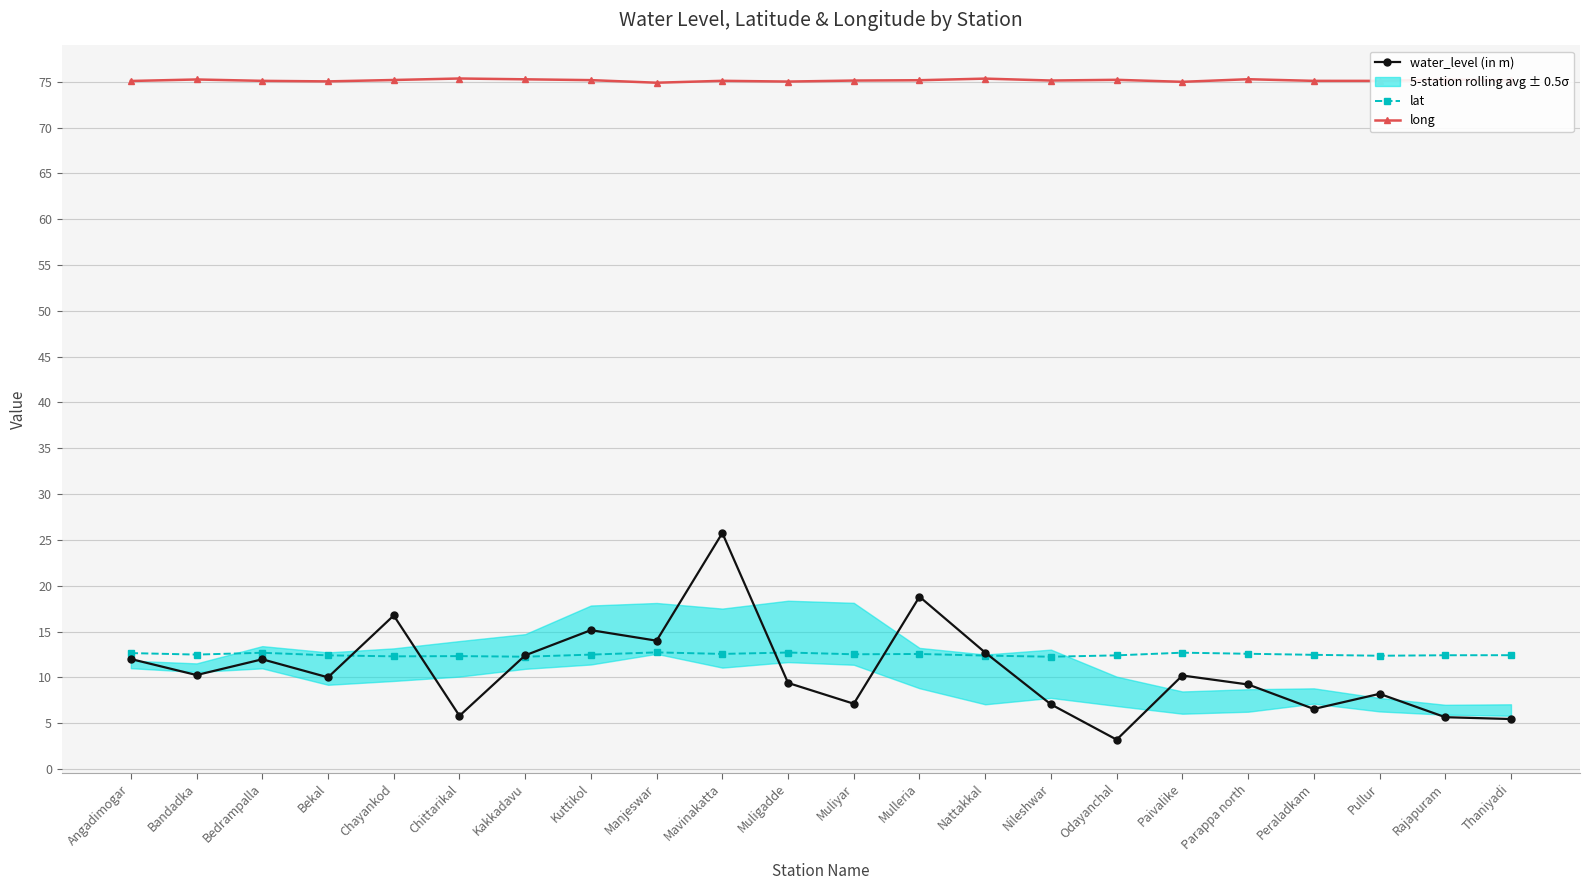

How many lat values are between 12 and 13?

22